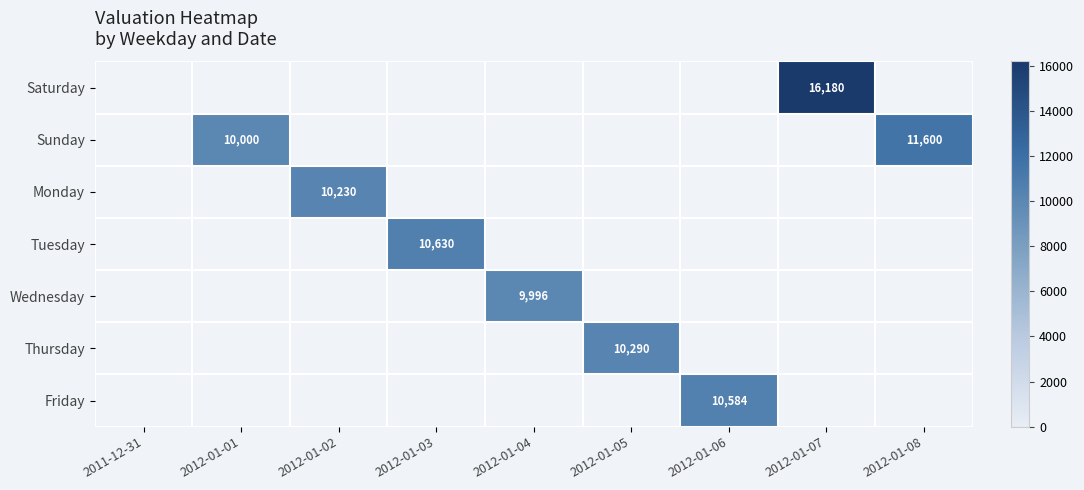

List the series in order of their peak value, highest first.

Saturday, Sunday, Tuesday, Friday, Thursday, Monday, Wednesday